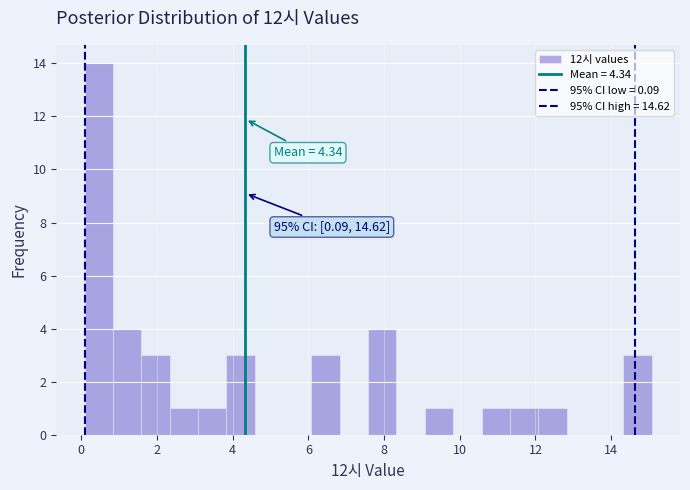

Around what value on the x-axis is the tallest bar? Give the approximate position of its centre, as read against the axis.

0.4